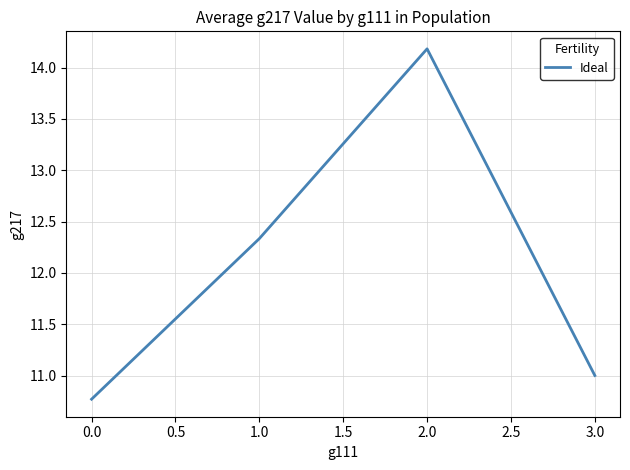

True or false: the data shows 2.5 at 1.0.

False